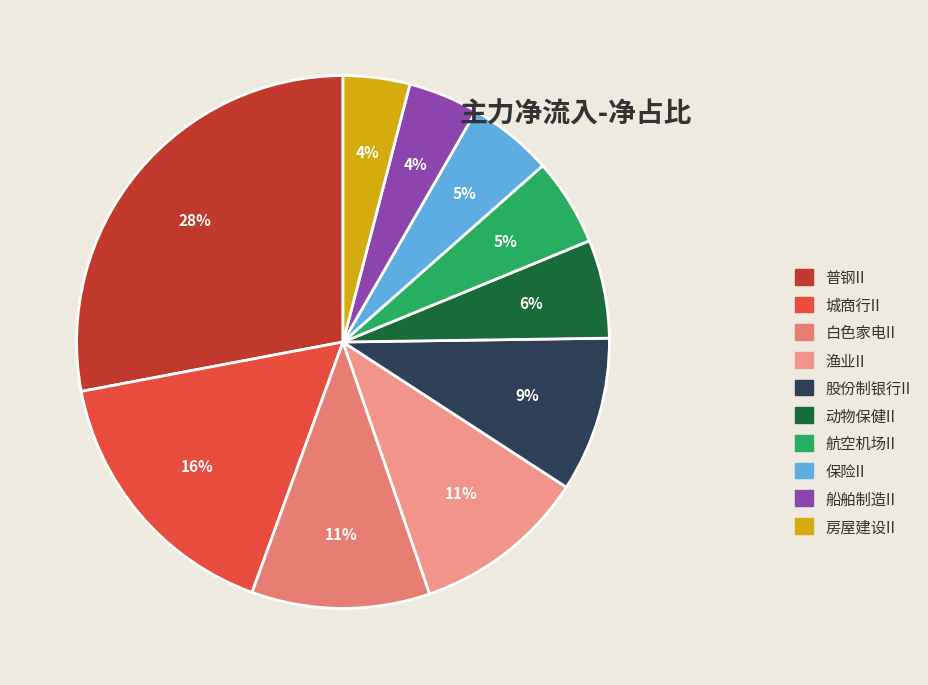

Is 普钢II the majority of the pie?

No